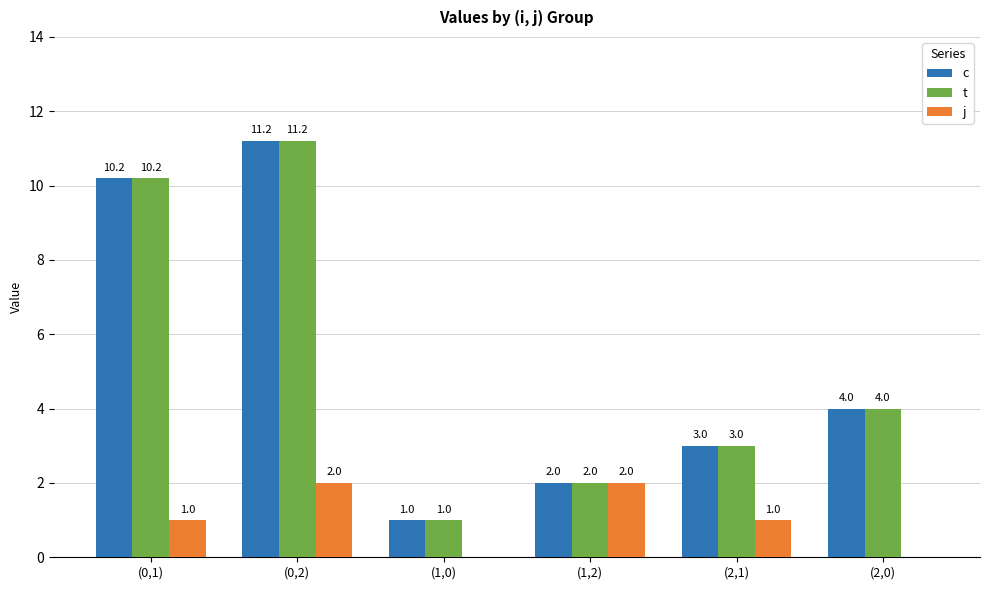

The value of c at (1,0) is 1.0. True or false?

True